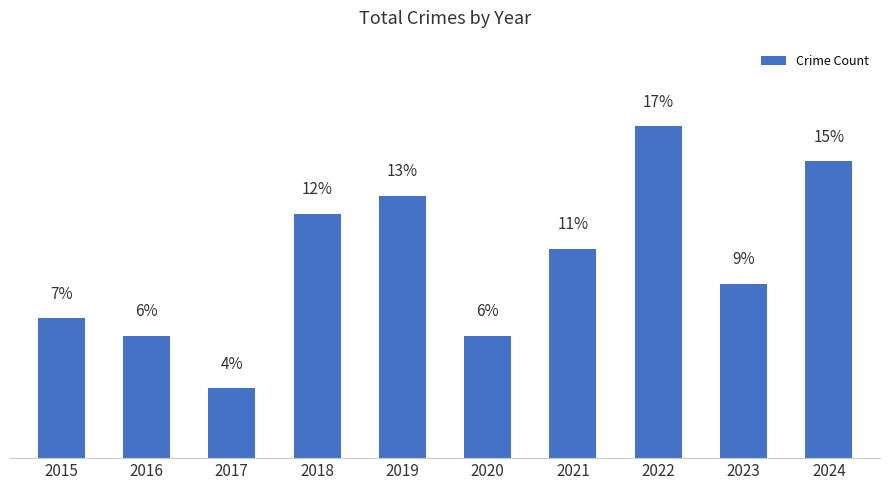

The value at 2016 is 6.2. True or false?

True